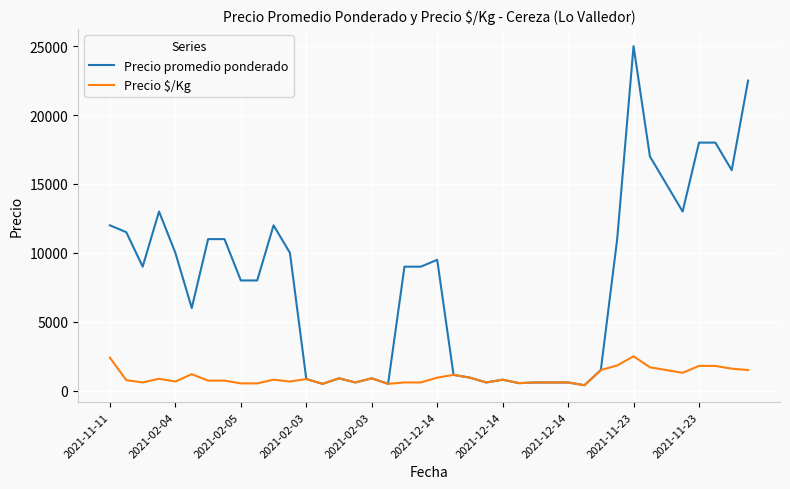

What are all the series names shown in the legend?

Precio promedio ponderado, Precio $/Kg